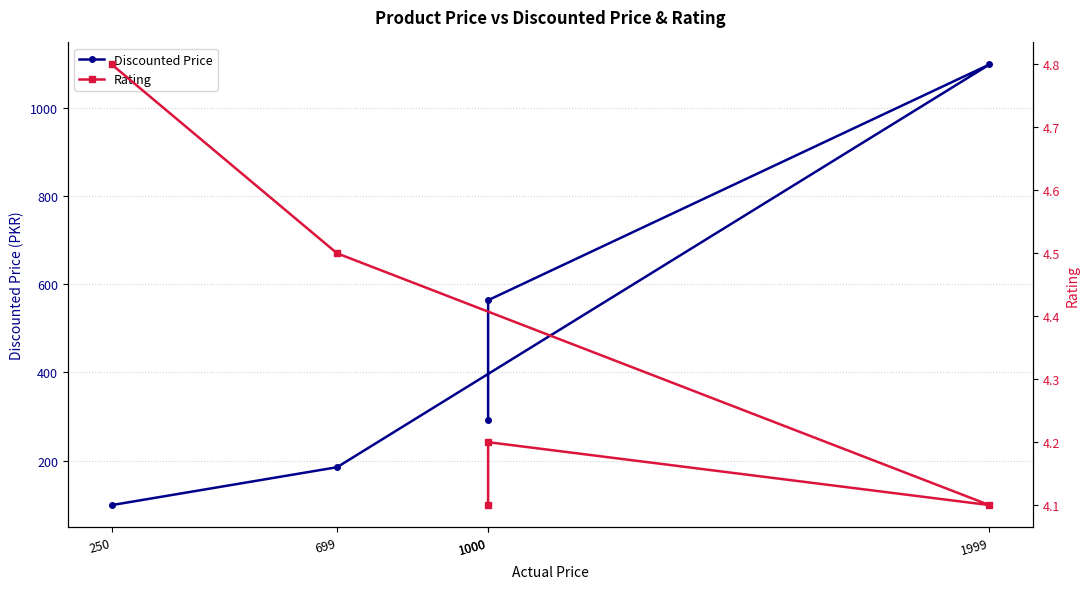

What is the difference between the maximum and second lowest values in the Discounted Price series?

914.0